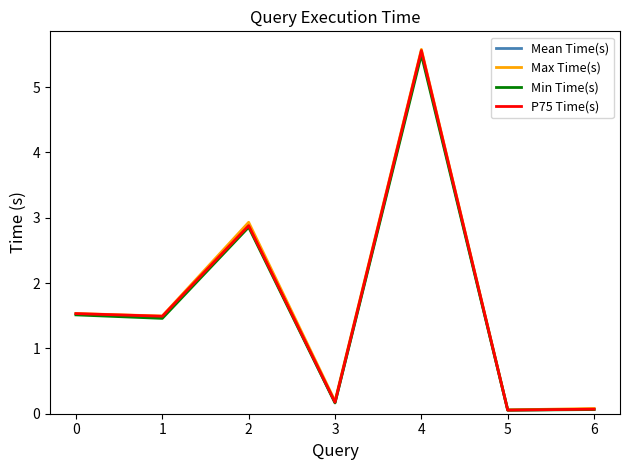

What is the maximum value for Min Time(s)?

5.5